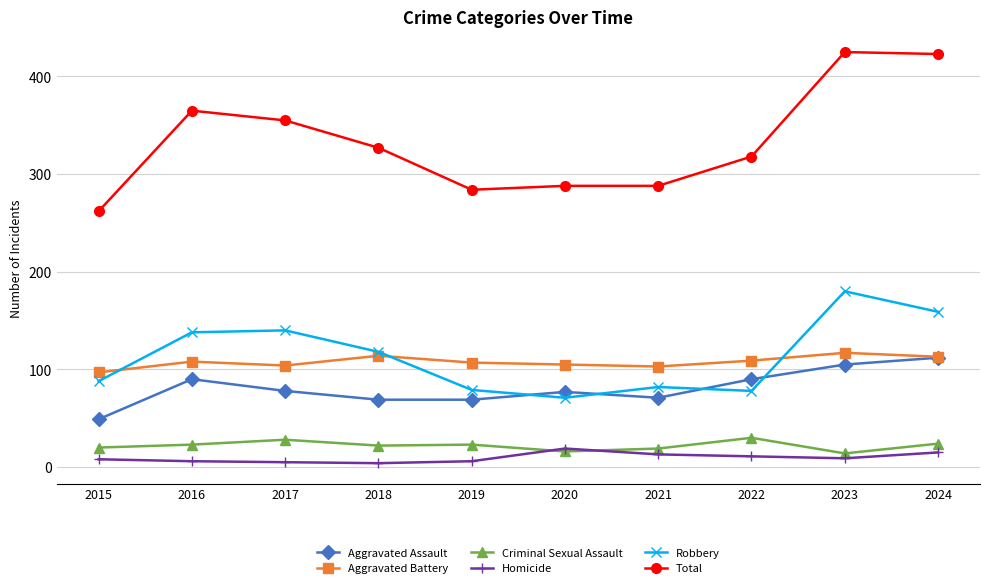

Does the chart display data point markers on the line(s)?

Yes